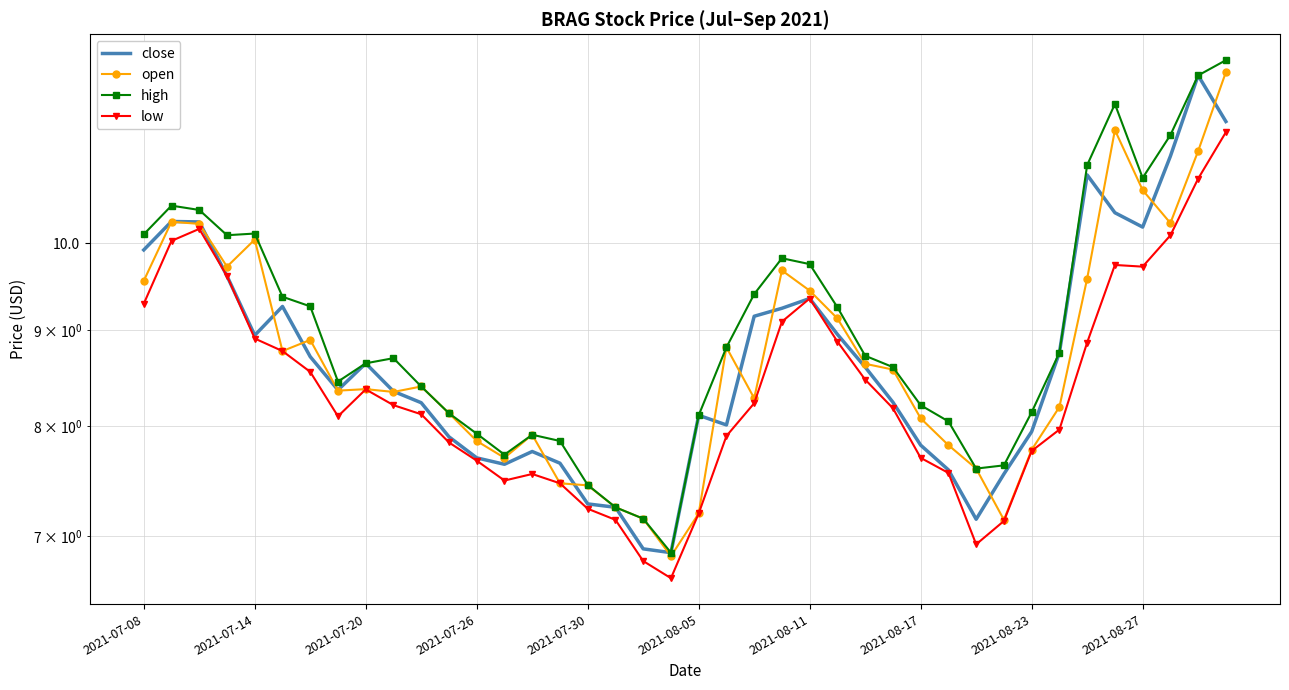

What is the sum of the high values at 15 and 21?

16.7